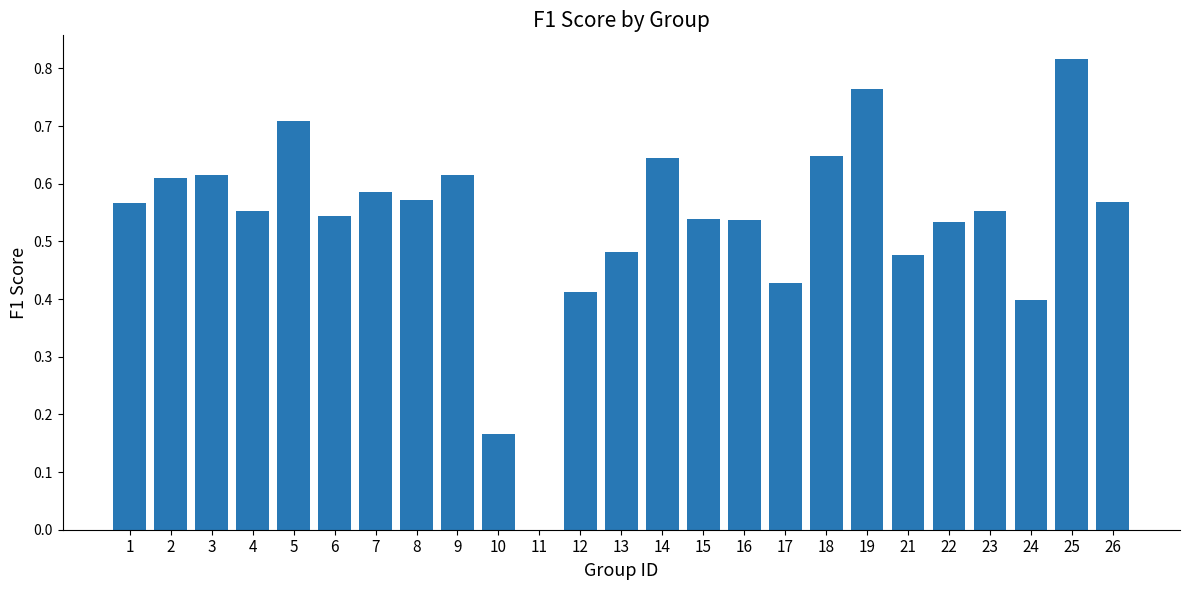

What is the sum of the values at 6 and 17?

1.0